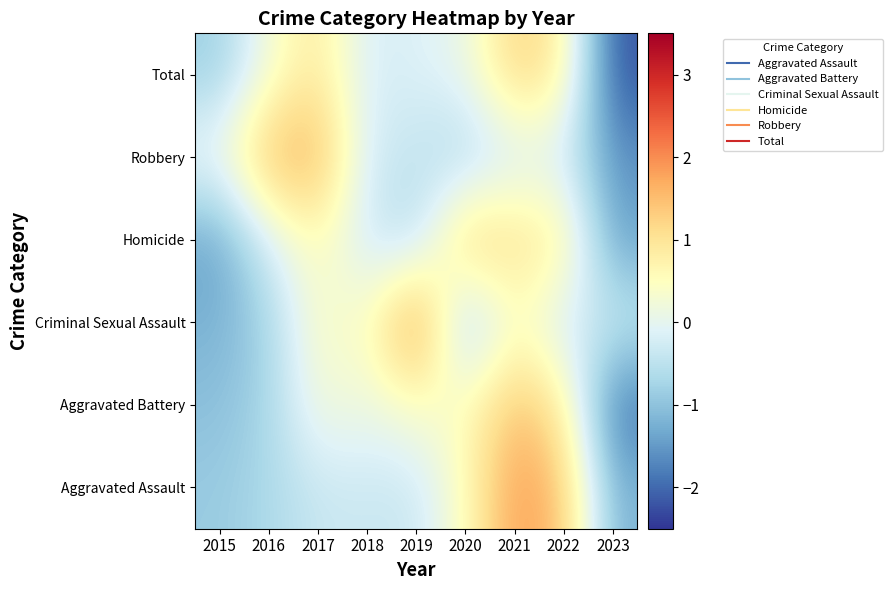

What is the spread (max minus min) of values at 2022?

1.8